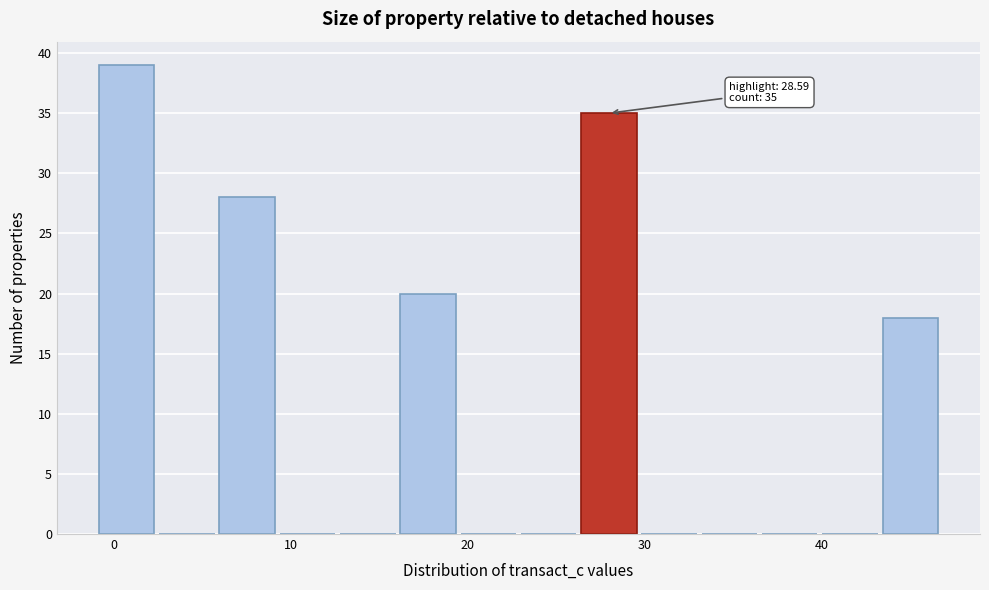

Read against the x-axis, roughly where is the centre of the tallest bar?

1